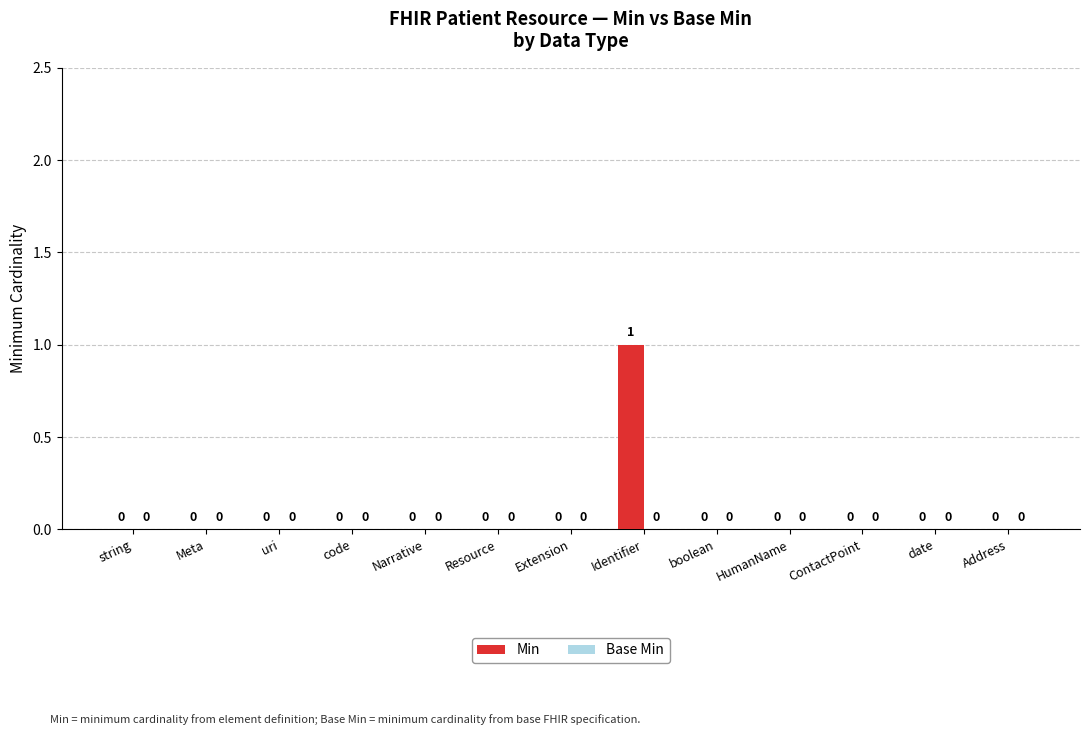

How many values are between 0 and 1?

13